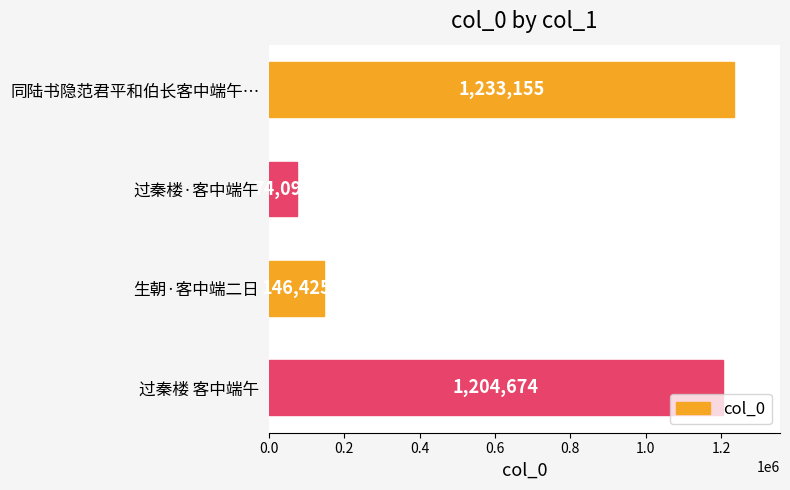

The value at 过秦楼 客中端午 is 1204674. True or false?

True